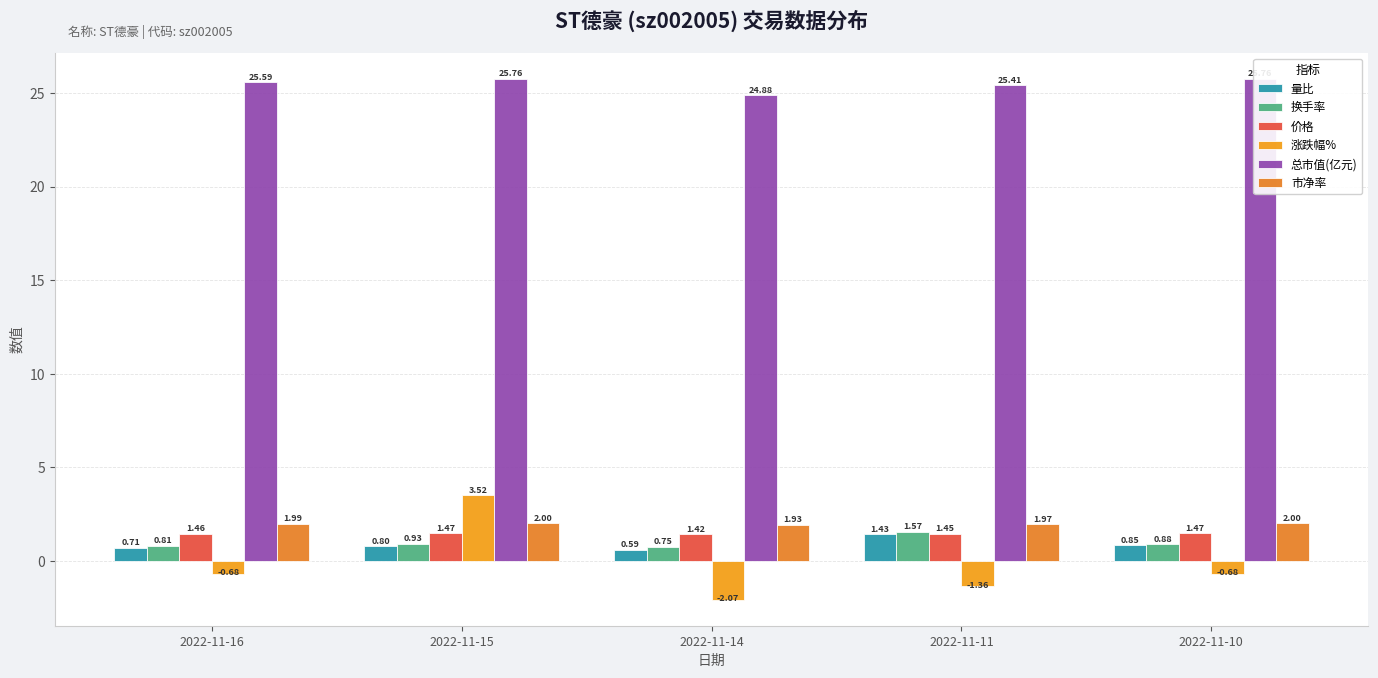

Which category has the highest value in the 总市值(亿元) series?

2022-11-15